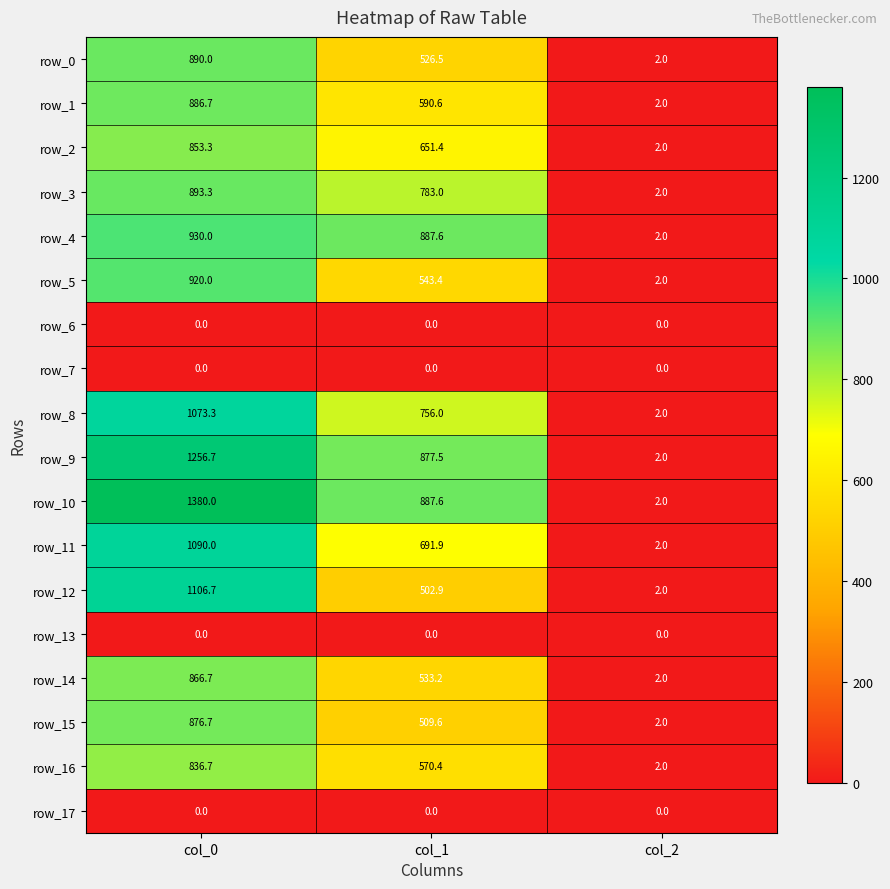

How many values in the row_8 series are below 756?

1